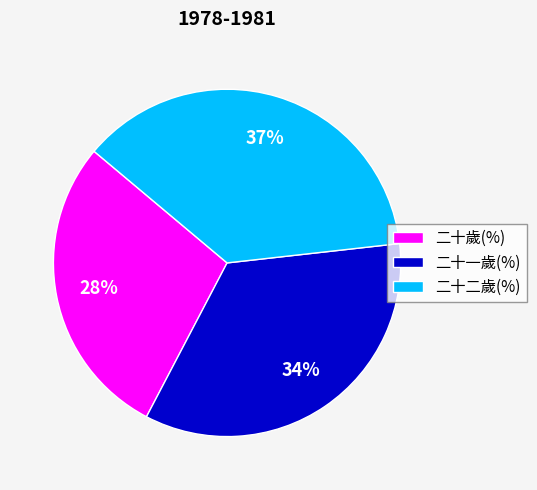

How many slices are in this pie chart?

3